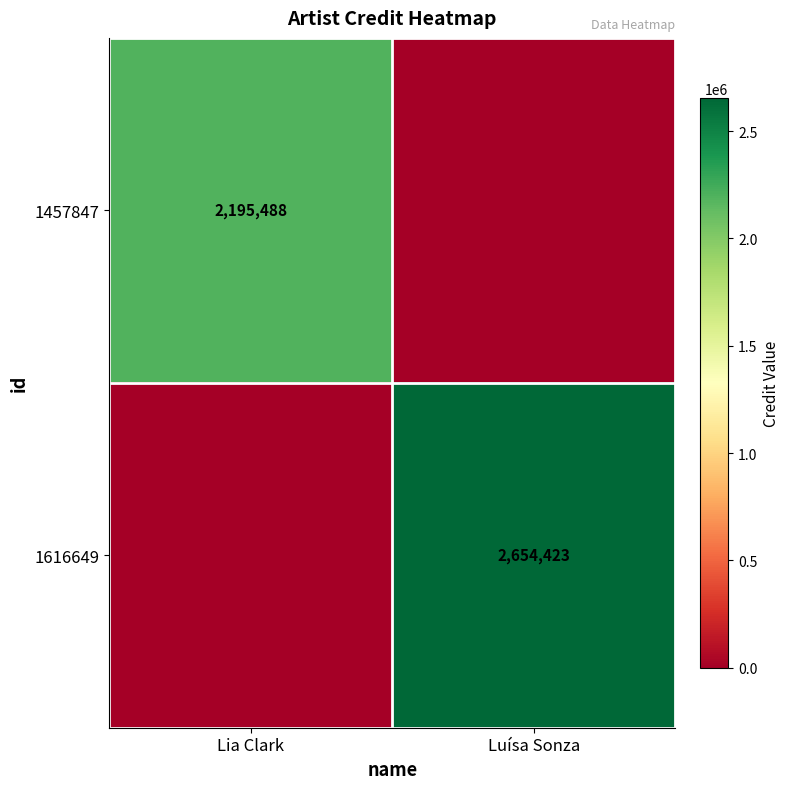

The value of 1616649 at Luísa Sonza is 2654423. True or false?

True